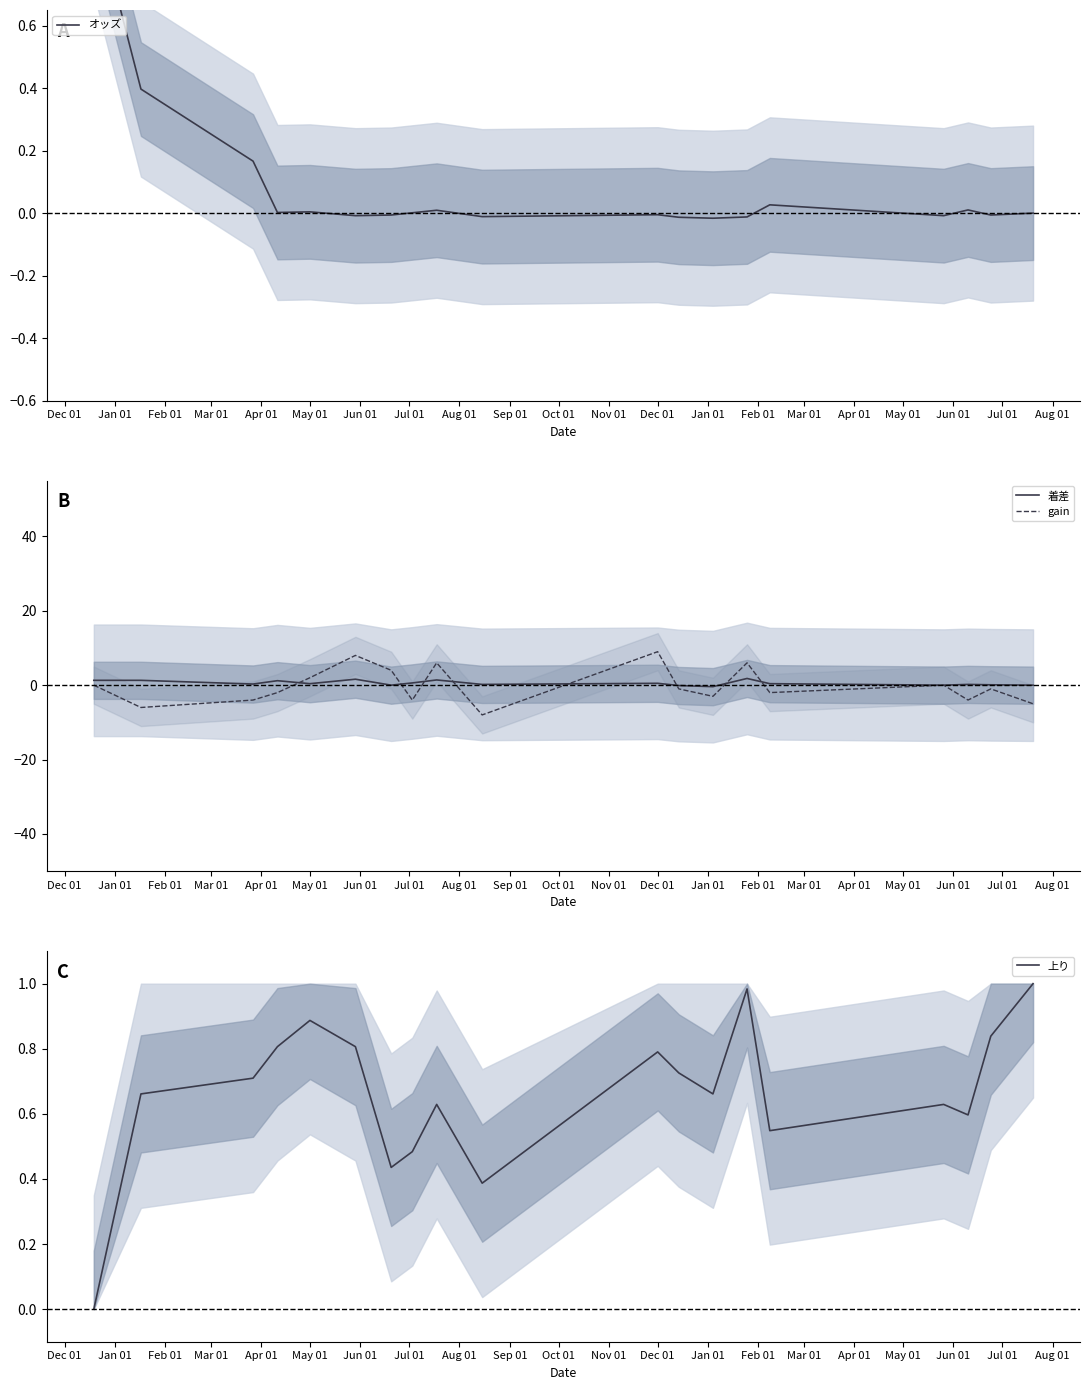

Reading left to right, what are all the values shown in this chart?

オッズ: 1.0	0.4	0.2	0.0	0.0	-0.0	-0.0	0.0	0.0	-0.0	-0.0	-0.0	-0.0	-0.0	0.0	-0.0	0.0	-0.0	0.0
着差: 1.3	1.3	0.3	1.2	0.4	1.6	0.0	0.6	1.4	0.2	0.5	-0.1	-0.4	1.8	0.4	0.0	0.2	0.1	0.0
gain: 0.0	-6.0	-4.0	-2.0	2.0	8.0	4.0	-4.0	6.0	-8.0	9.0	-1.0	-3.0	6.0	-2.0	0.0	-4.0	-1.0	-5.0
上り: 0.0	0.7	0.7	0.8	0.9	0.8	0.4	0.5	0.6	0.4	0.8	0.7	0.7	1.0	0.5	0.6	0.6	0.8	1.0